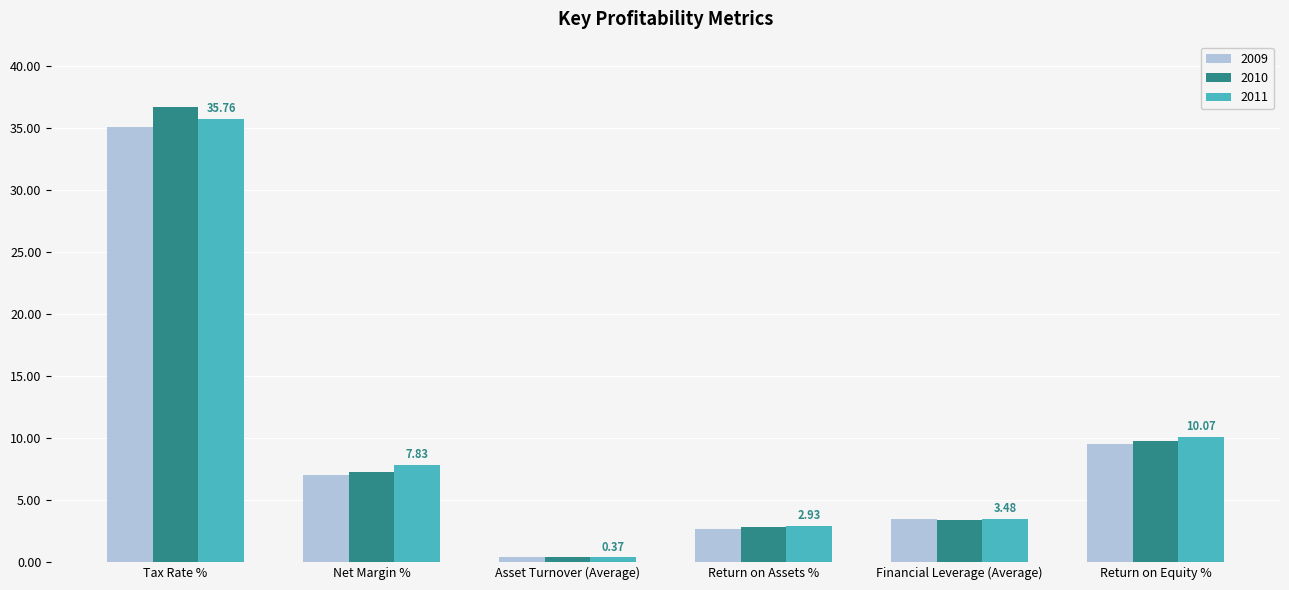

What are all the series names shown in the legend?

2009, 2010, 2011